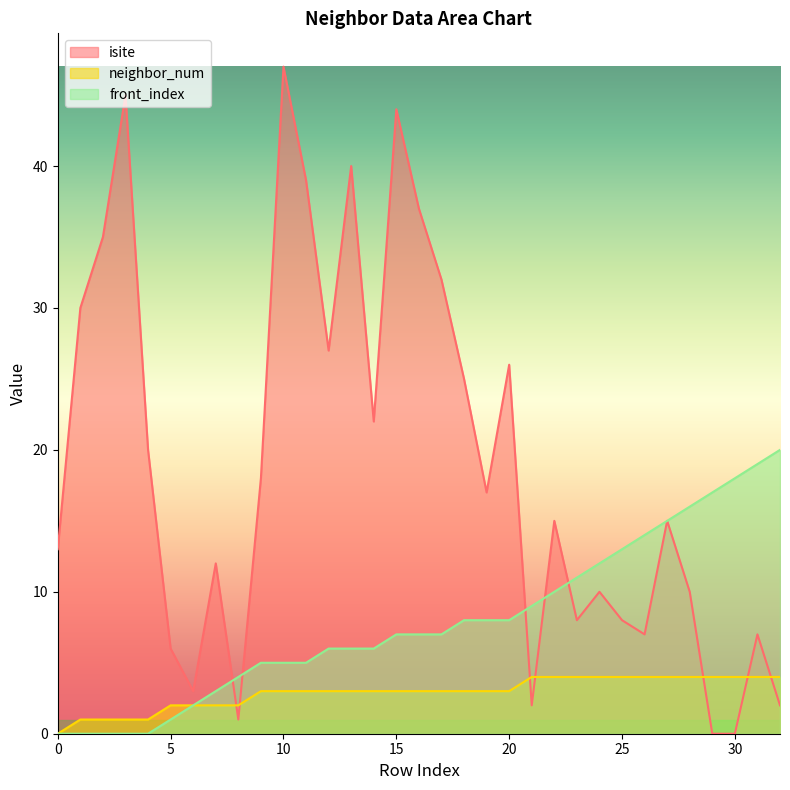

List the labels in order of neighbor_num value, smallest first.

0, 1, 2, 3, 4, 5, 6, 7, 8, 9, 10, 11, 12, 13, 14, 15, 16, 17, 18, 19, 20, 21, 22, 23, 24, 25, 26, 27, 28, 29, 30, 31, 32